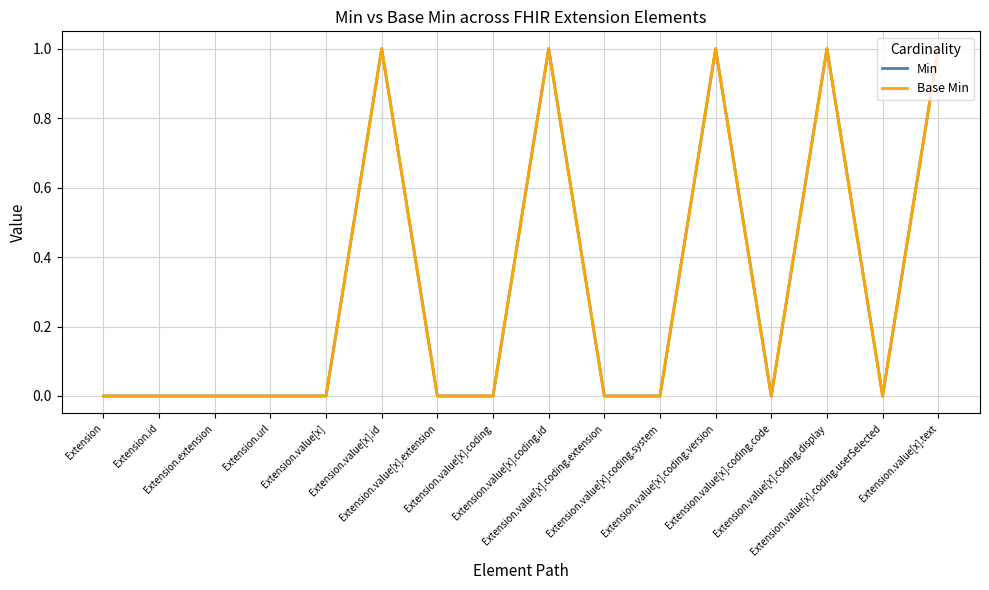

Does the chart display data point markers on the line(s)?

No